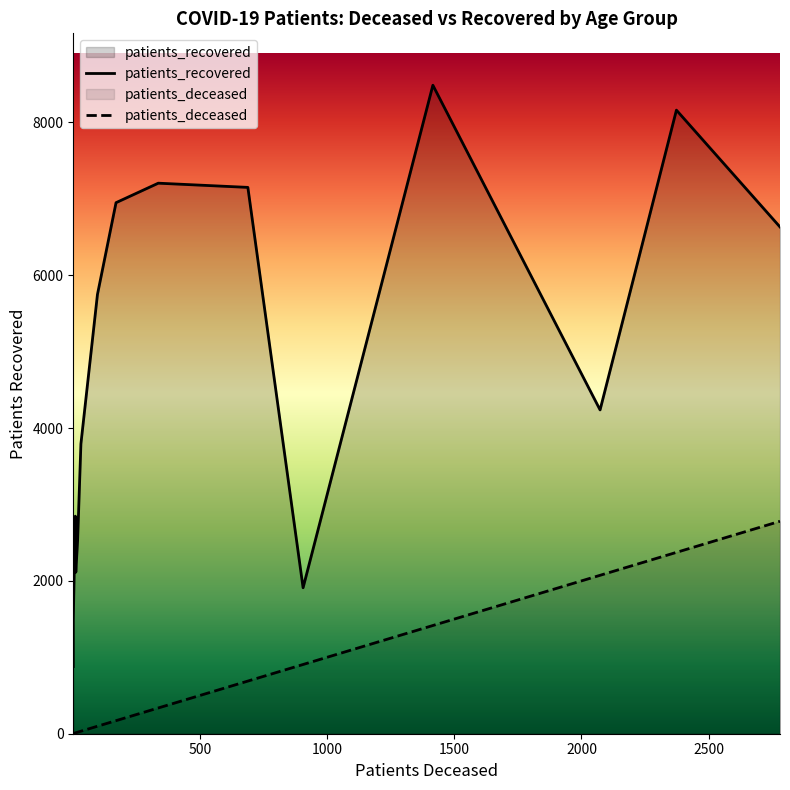

Reading left to right, list all the values displayed in this chart.

patients_deceased: 11	3	3	13	12	20	33	98	171	337	689	1416	2373	2780	2073	906
patients_recovered: 2847	879	1488	2114	2232	2529	3793	5748	6949	7204	7149	8486	8160	6631	4237	1910